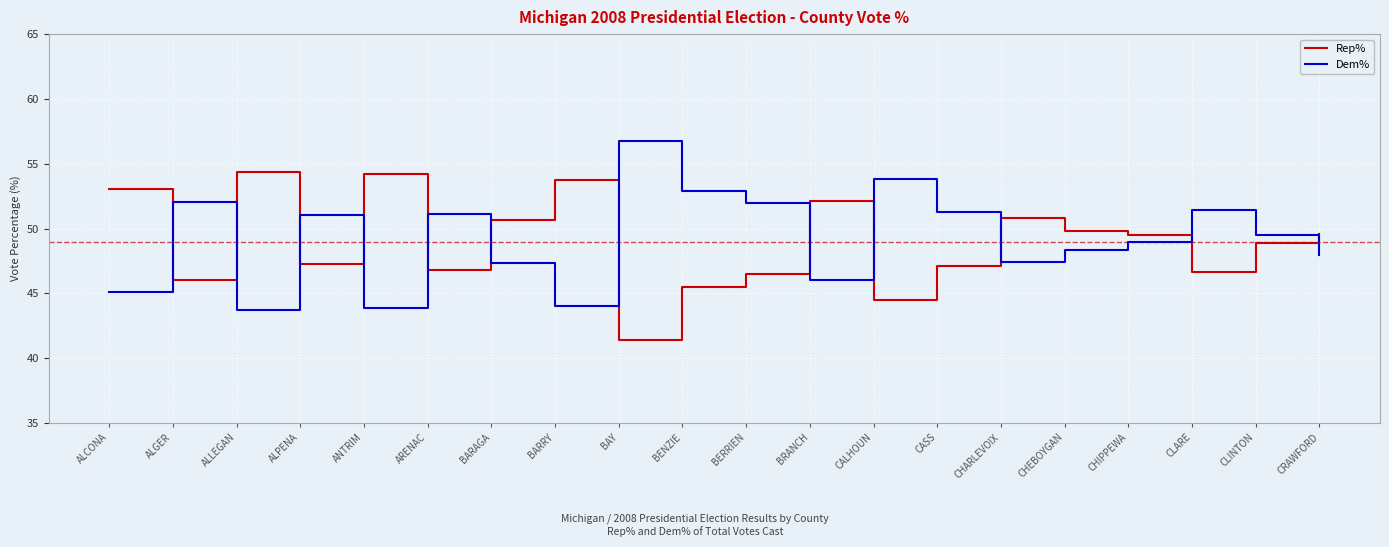

At which label does Rep% reach its minimum?

BAY